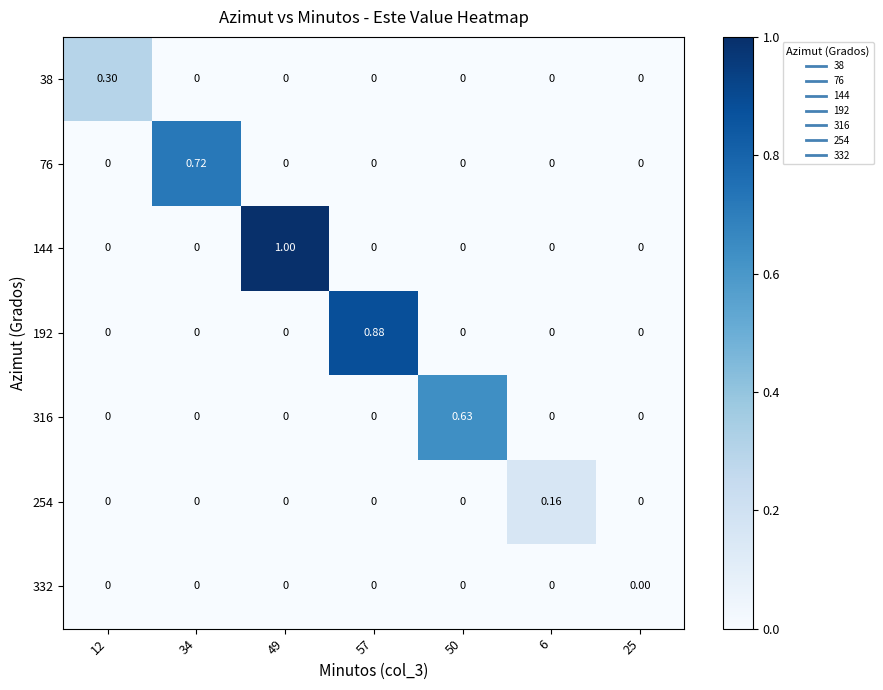

Which series has the largest range (max minus min)?

144